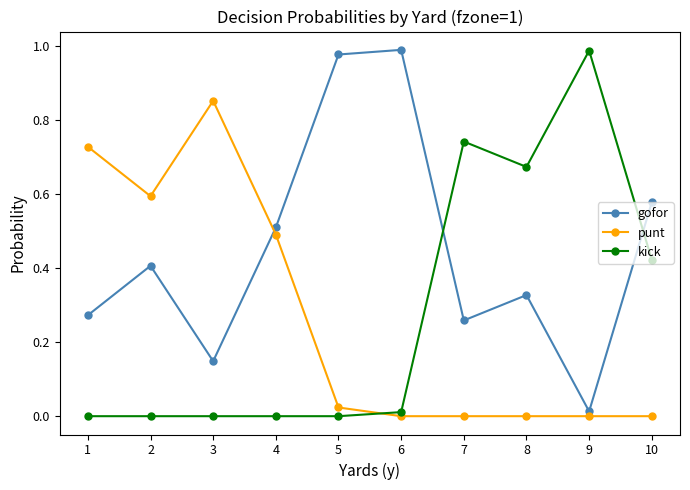

How many lines are shown in the chart?

3